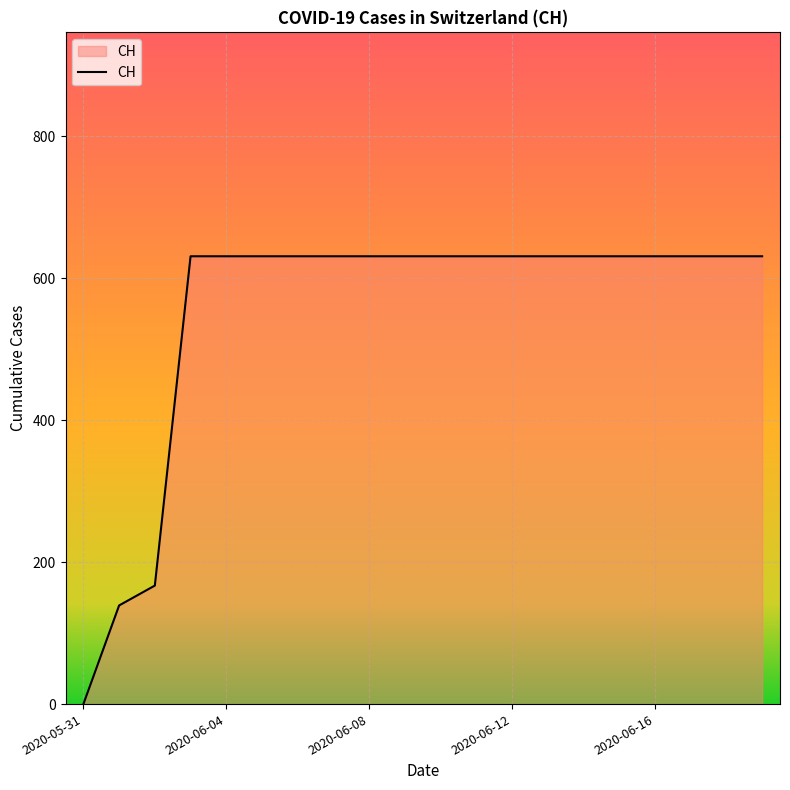

What is the maximum value shown in the chart?

631